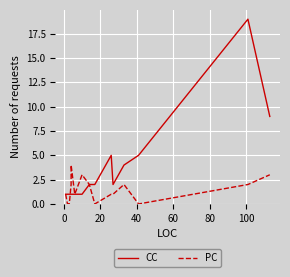

List the series in order of their overall mean, lowest first.

PC, CC